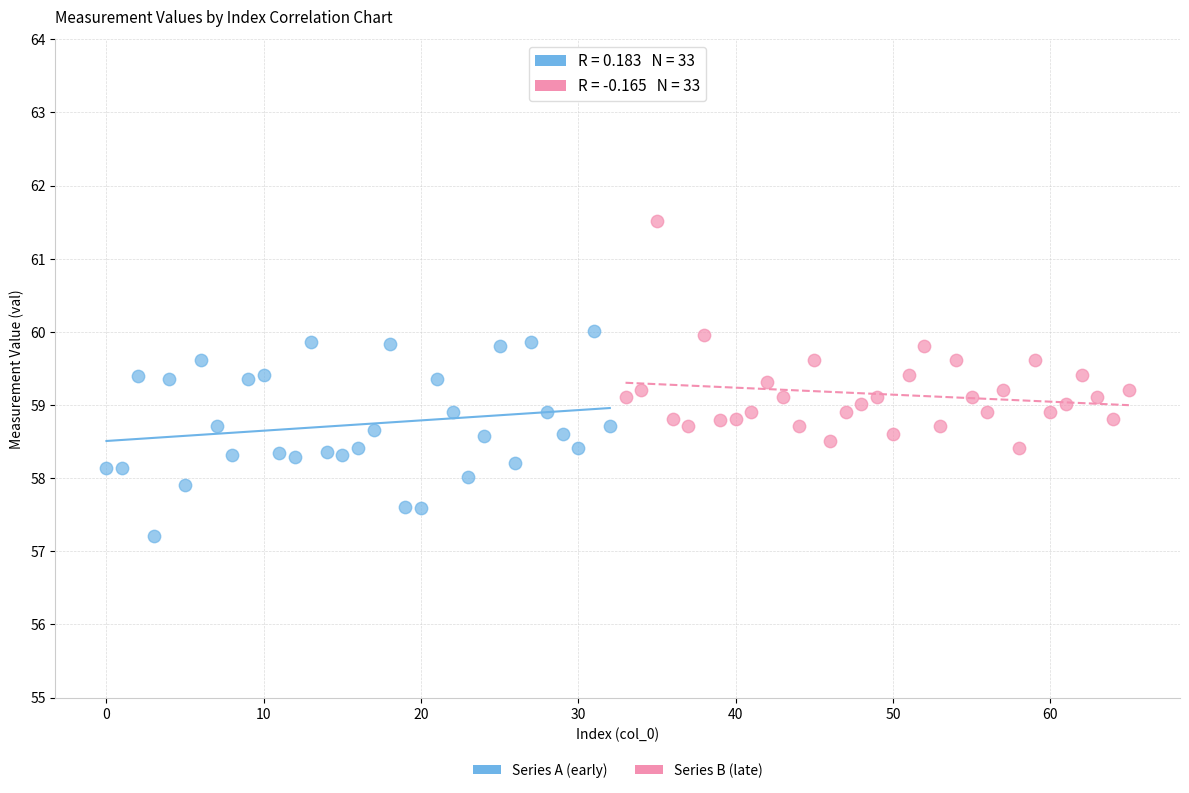

Which series contains the lowest Y value?

Series A (early)